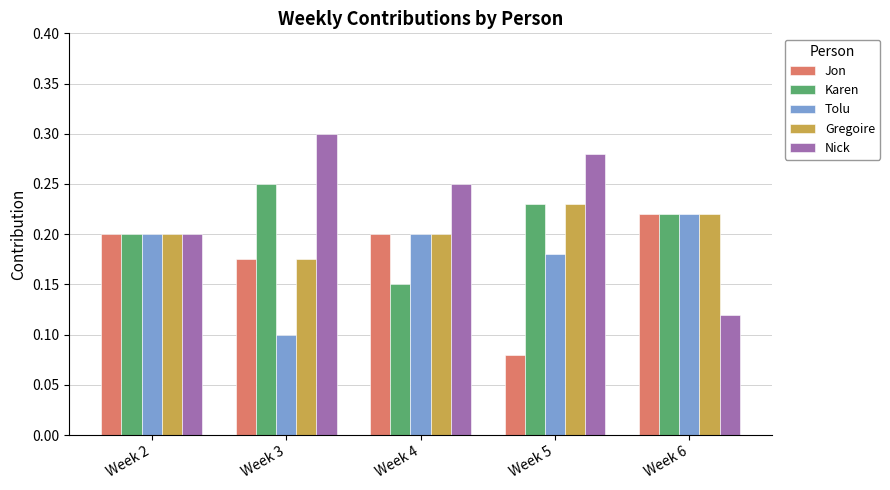

How many groups of bars are there?

5